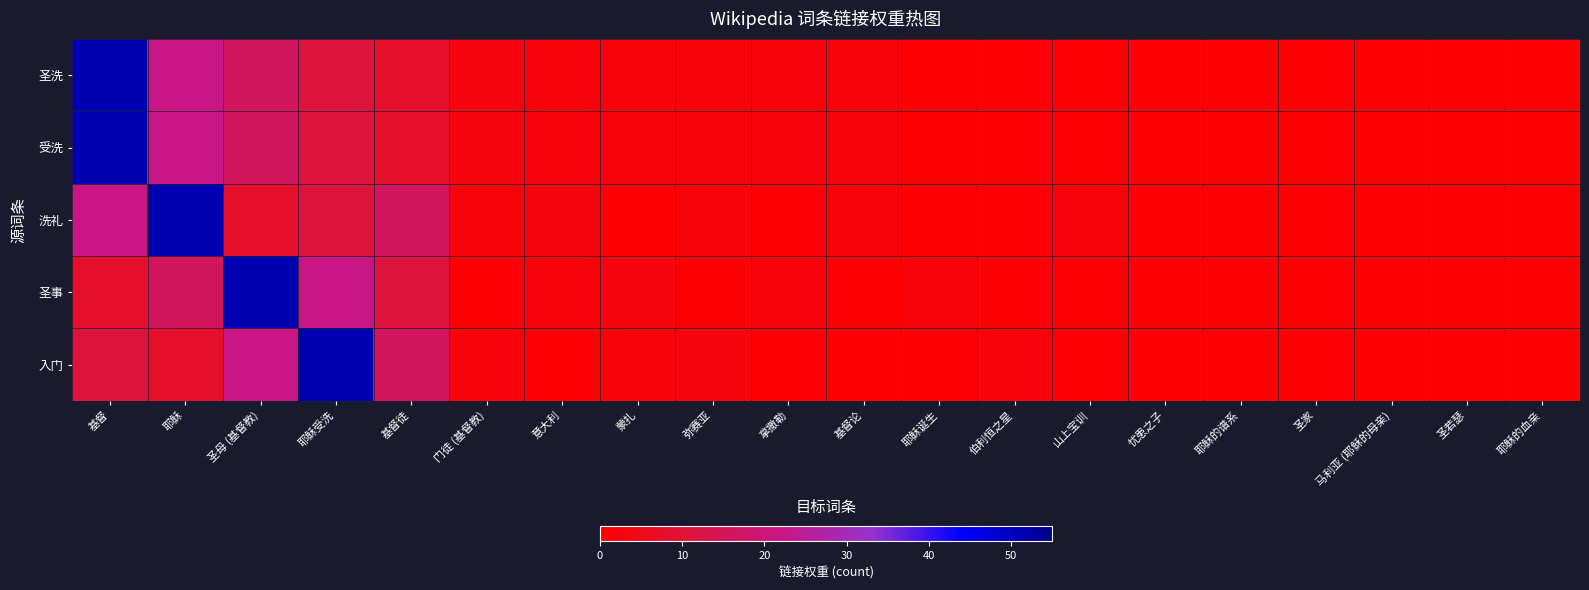

Which series has the largest total across all categories?

圣洗